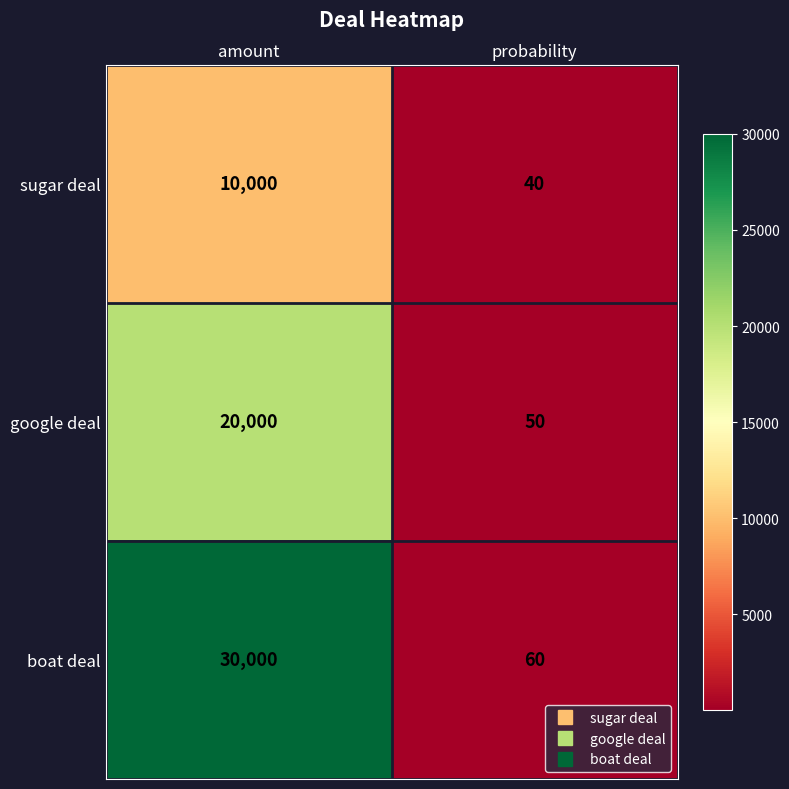

What is the sum of the sugar deal values at amount and probability?

10040